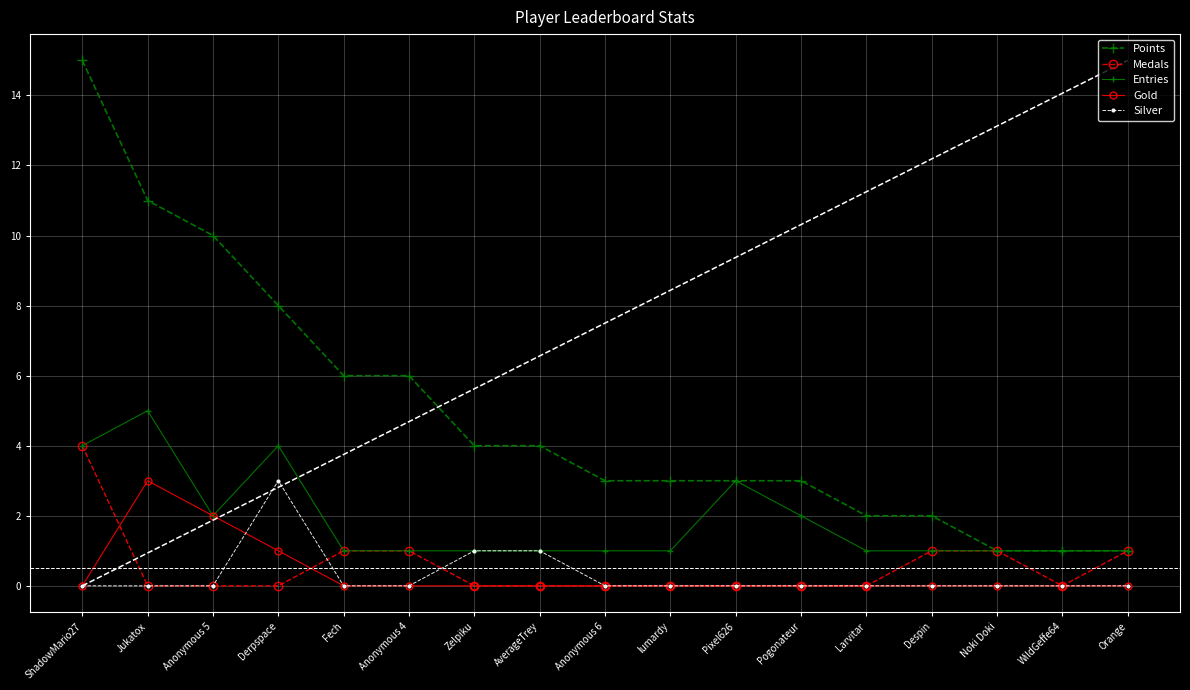

Reading left to right, what are all the values shown in this chart?

Points: ShadowMario27=15	Jukatox=11	Anonymous 5=10	Derpspace=8	Fech=6	Anonymous 4=6	Zelpiku=4	AverageTrey=4	Anonymous 6=3	lumardy=3	Pixel626=3	Pogonateur=3	Larvitar=2	Despin=2	Noki Doki=1	WildGeffe64=1	Orange=1
Medals: ShadowMario27=4	Jukatox=0	Anonymous 5=0	Derpspace=0	Fech=1	Anonymous 4=1	Zelpiku=0	AverageTrey=0	Anonymous 6=0	lumardy=0	Pixel626=0	Pogonateur=0	Larvitar=0	Despin=1	Noki Doki=1	WildGeffe64=0	Orange=1
Entries: ShadowMario27=4	Jukatox=5	Anonymous 5=2	Derpspace=4	Fech=1	Anonymous 4=1	Zelpiku=1	AverageTrey=1	Anonymous 6=1	lumardy=1	Pixel626=3	Pogonateur=2	Larvitar=1	Despin=1	Noki Doki=1	WildGeffe64=1	Orange=1
Gold: ShadowMario27=0	Jukatox=3	Anonymous 5=2	Derpspace=1	Fech=0	Anonymous 4=0	Zelpiku=0	AverageTrey=0	Anonymous 6=0	lumardy=0	Pixel626=0	Pogonateur=0	Larvitar=0	Despin=0	Noki Doki=0	WildGeffe64=0	Orange=0
Silver: ShadowMario27=0	Jukatox=0	Anonymous 5=0	Derpspace=3	Fech=0	Anonymous 4=0	Zelpiku=1	AverageTrey=1	Anonymous 6=0	lumardy=0	Pixel626=0	Pogonateur=0	Larvitar=0	Despin=0	Noki Doki=0	WildGeffe64=0	Orange=0